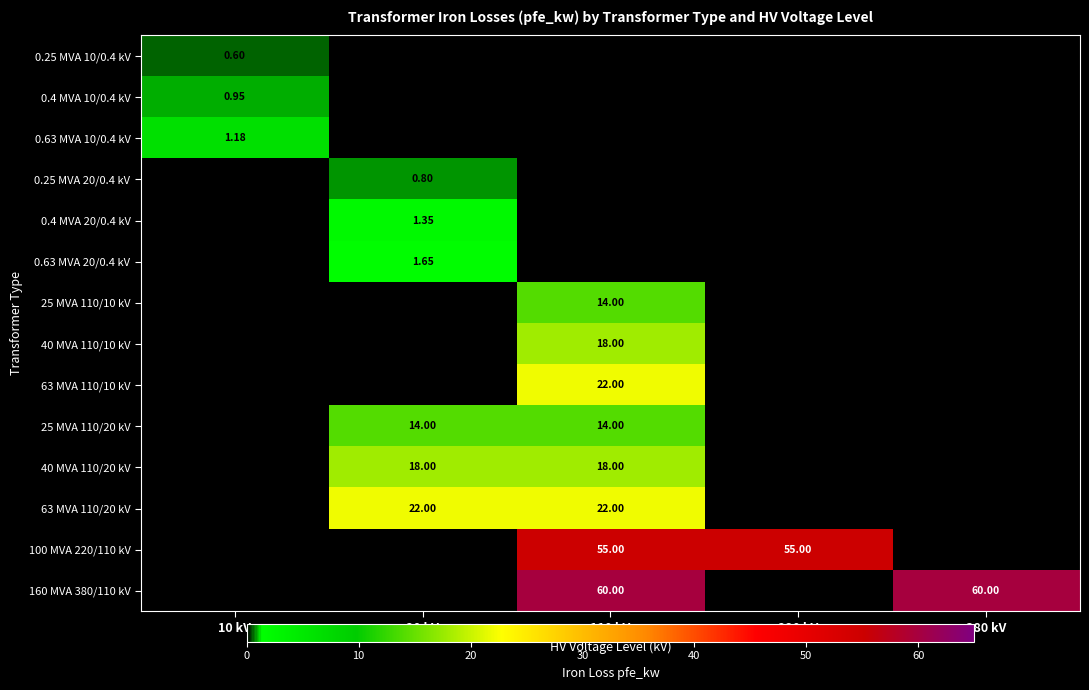

What is the maximum value for 0.25 MVA 10/0.4 kV?

0.6